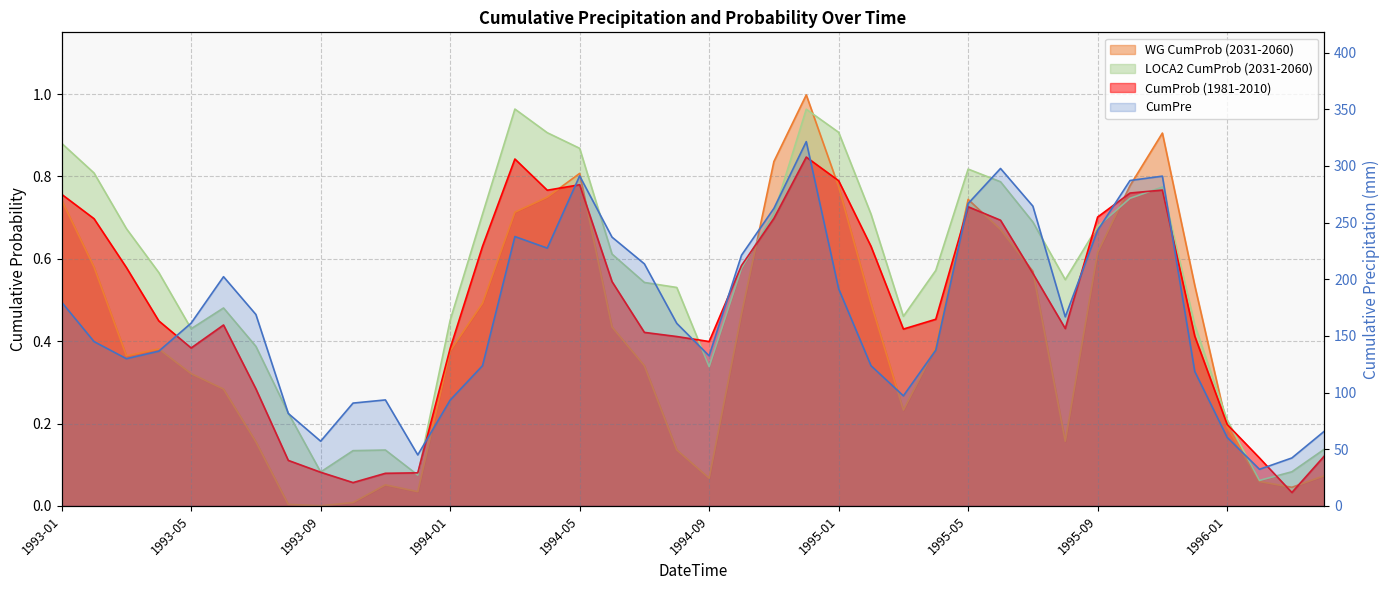

What is the total value across all series at 1993-05?

147.1